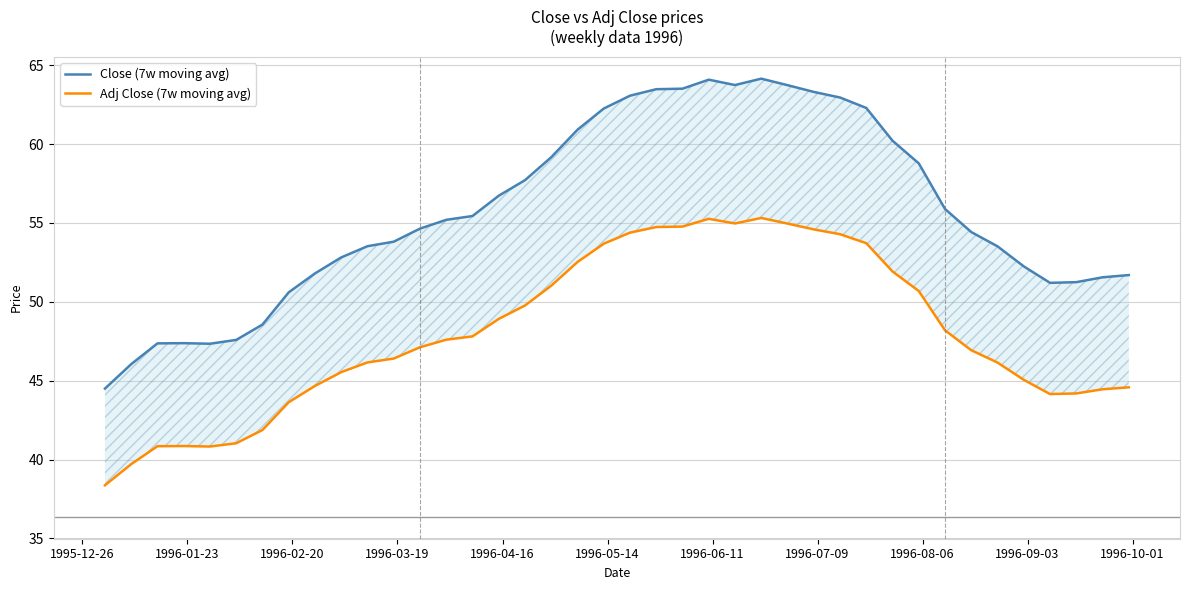

Reading left to right, transcribe all the data shown in this chart.

Close (7w moving avg): 44.5	46.0	47.4	47.4	47.3	47.6	48.6	50.6	51.8	52.8	53.5	53.8	54.6	55.2	55.4	56.7	57.7	59.2	60.9	62.3	63.1	63.5	63.5	64.1	63.7	64.2	63.7	63.3	63.0	62.3	60.2	58.8	55.9	54.4	53.5	52.2	51.2	51.2	51.6	51.7
Adj Close (7w moving avg): 38.4	39.7	40.8	40.9	40.8	41.0	41.9	43.6	44.7	45.5	46.2	46.4	47.1	47.6	47.8	48.9	49.8	51.0	52.5	53.7	54.4	54.7	54.8	55.3	55.0	55.3	55.0	54.6	54.3	53.7	51.9	50.7	48.2	46.9	46.1	45.1	44.2	44.2	44.5	44.6